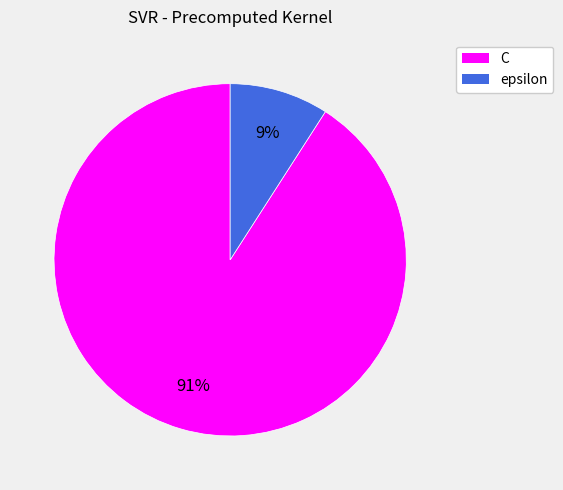

Is there any slice that represents more than half of the pie?

Yes